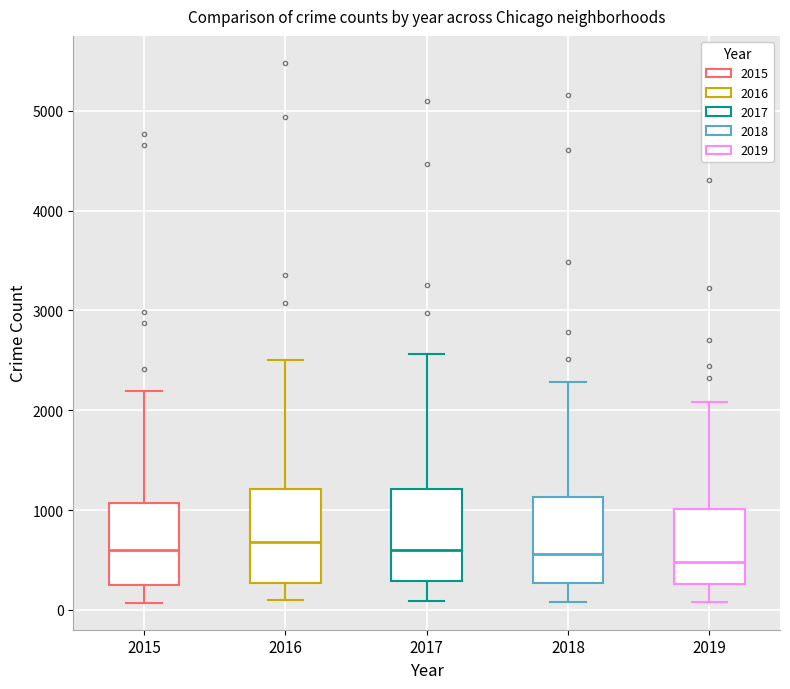

Reading left to right, read every box against the y-axis: the position of its median line, the range the box covers, and the ends of its whiskers. The values are not printed on the chart, so give them approximately, as read against the axis.

2015: median 600, box 300 to 1100, whiskers 100 to 2200
2016: median 700, box 300 to 1200, whiskers 100 to 2500
2017: median 600, box 300 to 1200, whiskers 100 to 2600
2018: median 600, box 300 to 1100, whiskers 100 to 2300
2019: median 500, box 300 to 1000, whiskers 100 to 2100